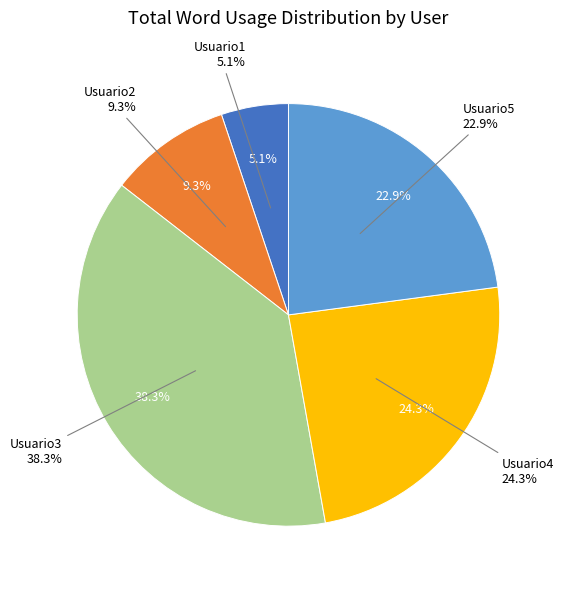

Approximately how many times larger is the value at Usuario1 compared to Usuario4?

0.2